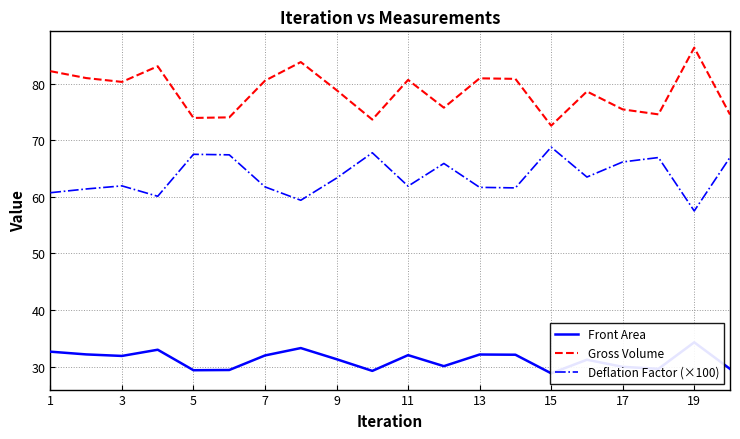

True or false: Deflation Factor (×100) has a value of 97.9 at 17.

False